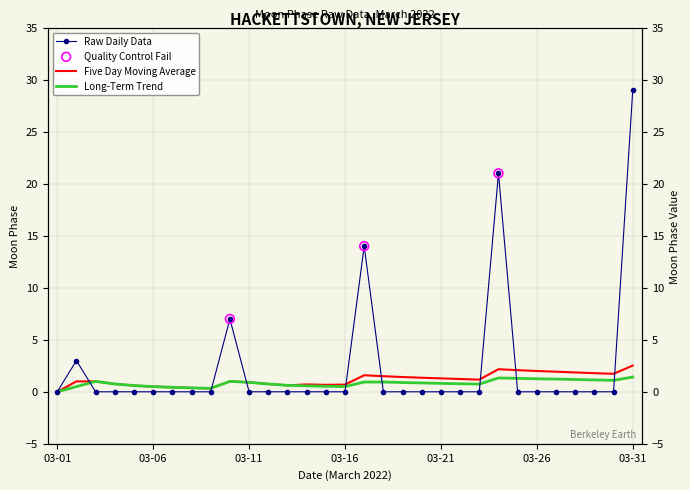

Between 03-26 and 03-21, which is larger?

03-26